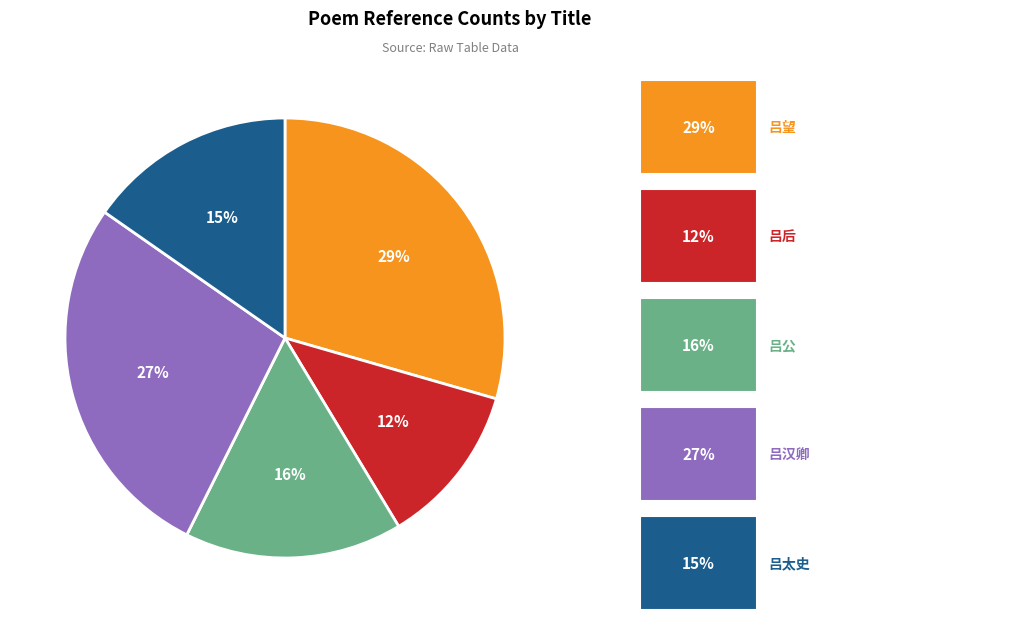

How many segments does this pie chart have?

5